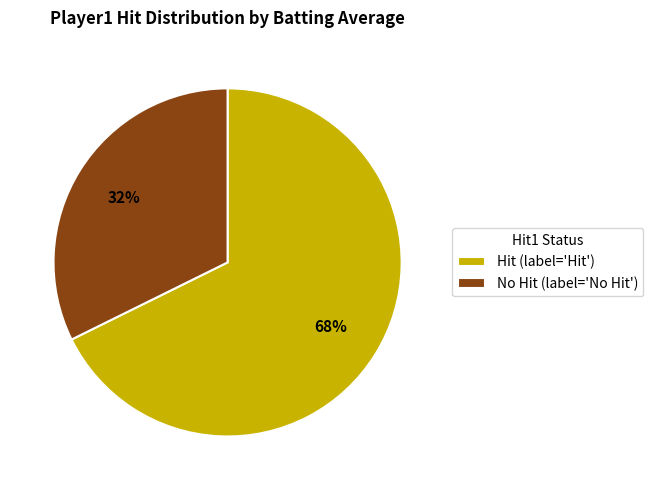

Does any single category account for the majority?

Yes